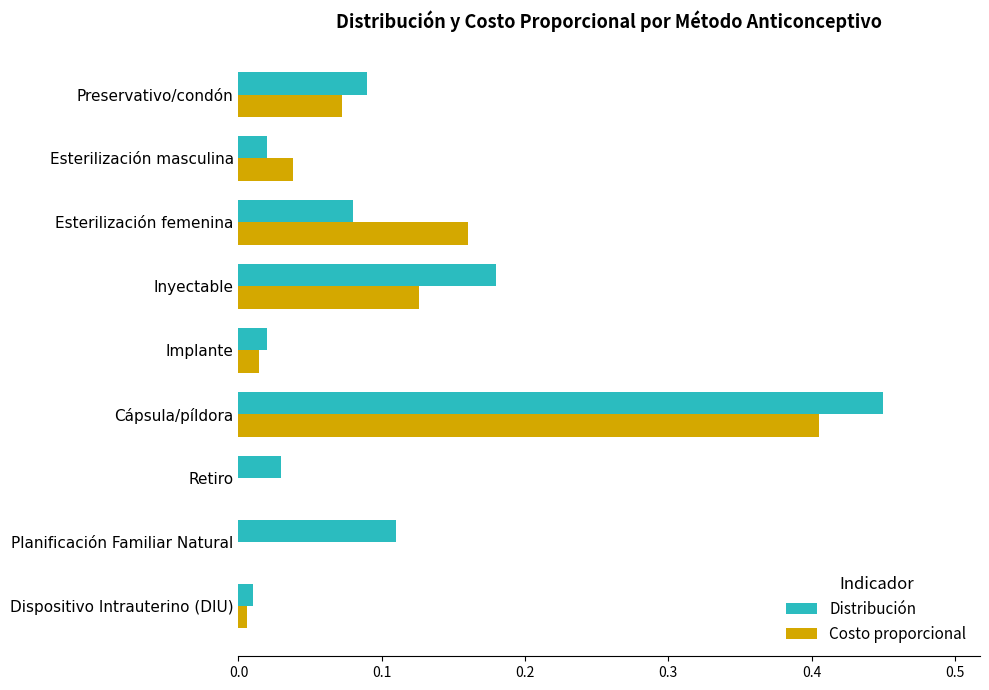

Which category has the highest value in the Costo proporcional series?

Cápsula/píldora